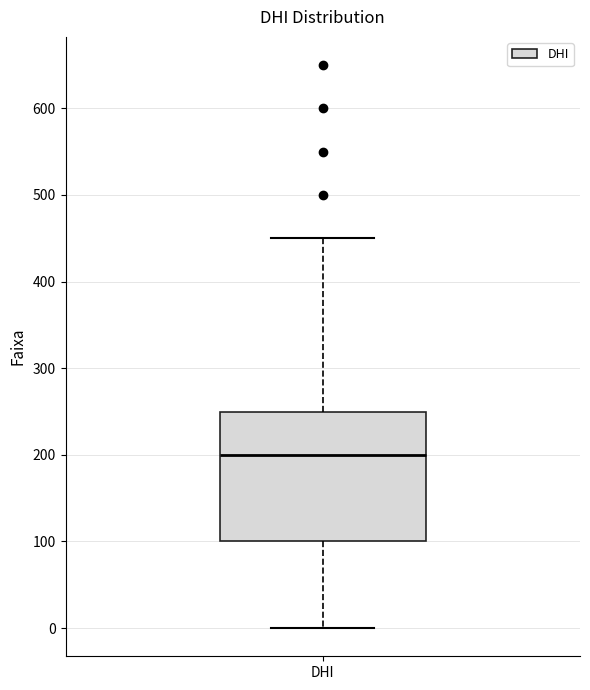

Where does the upper whisker of the box for DHI end on the y-axis? The values are not printed on the chart, so give them approximately, as read against the axis.

450